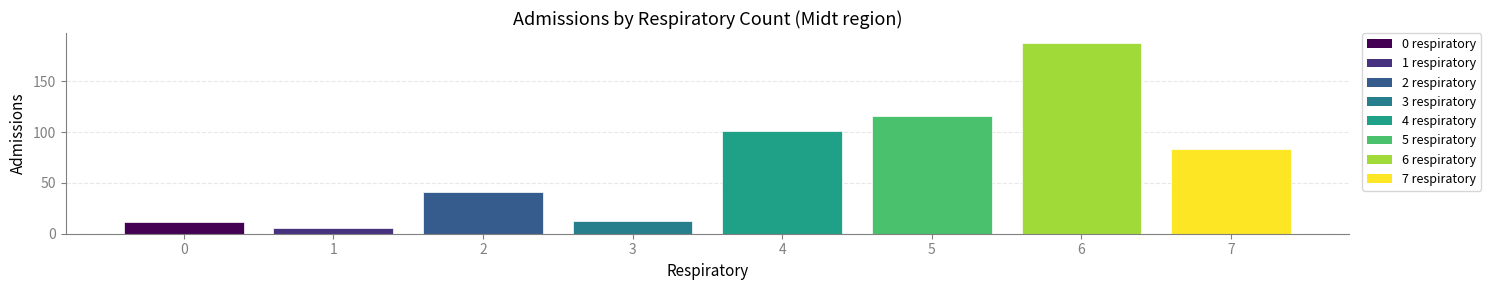

Which label corresponds to the largest value in the chart?

6